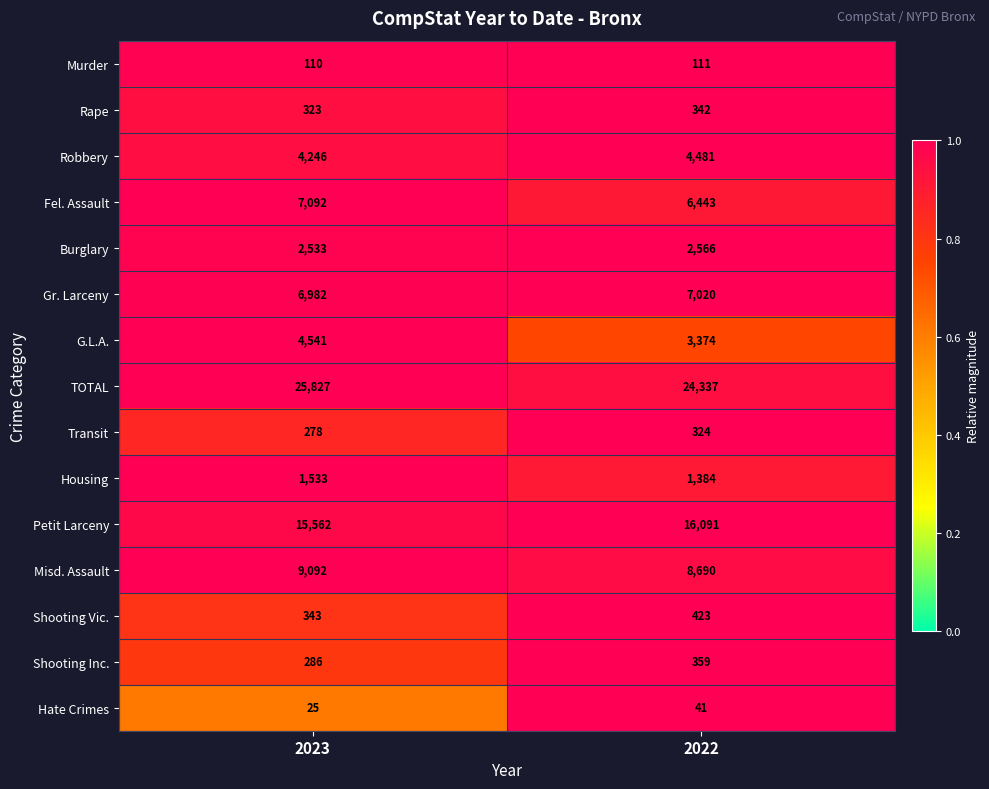

Between 2023 and 2022, which series saw the biggest shift?

TOTAL